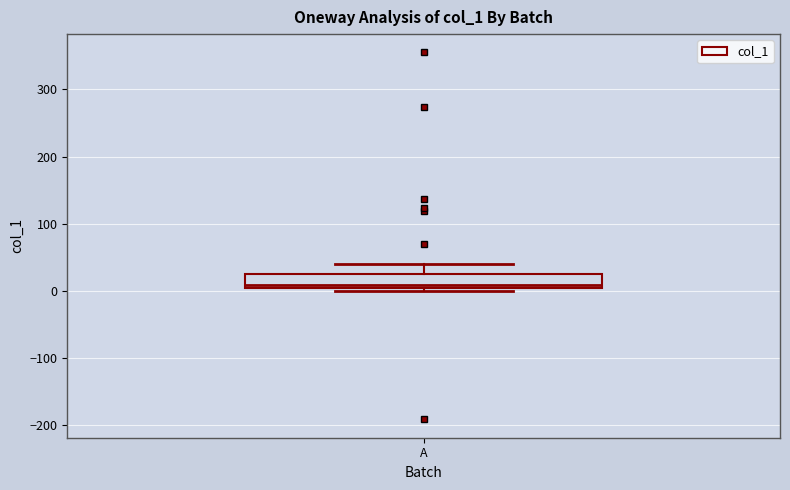

Read this box plot against the y-axis: the position of the median line, the range covered by the box, and the ends of both whiskers. The values are not printed on the chart, so give them approximately, as read against the axis.

median 10, box 0 to 30, whiskers 0 (just below the box's lower edge) to 40